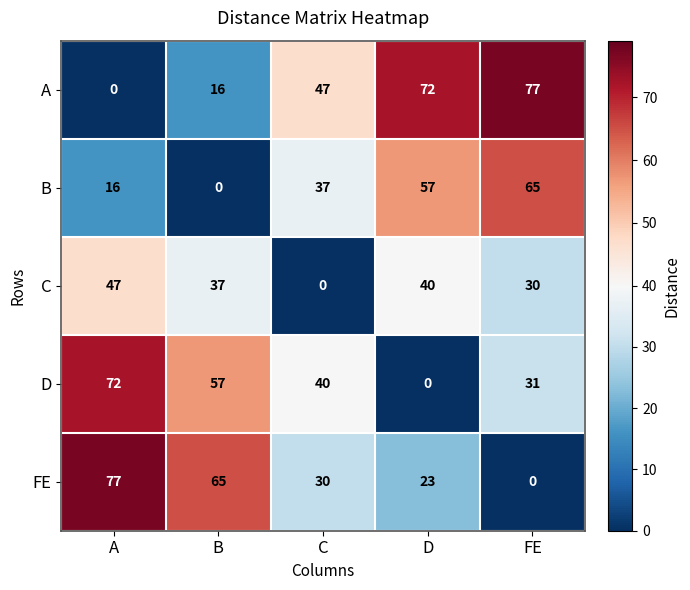

Where is B nearest to the value 32?

C